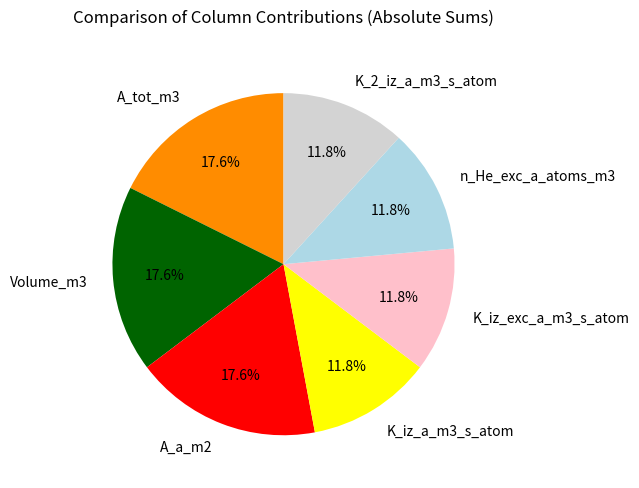

Count the number of slices in the pie.

7